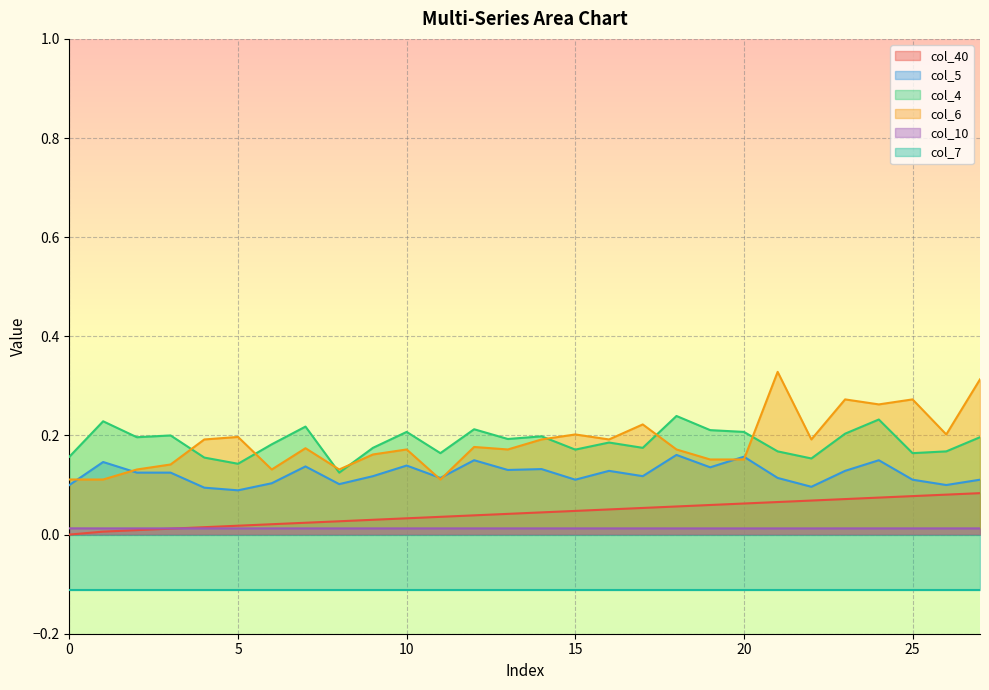

True or false: col_4 and col_40 intersect in this chart.

False